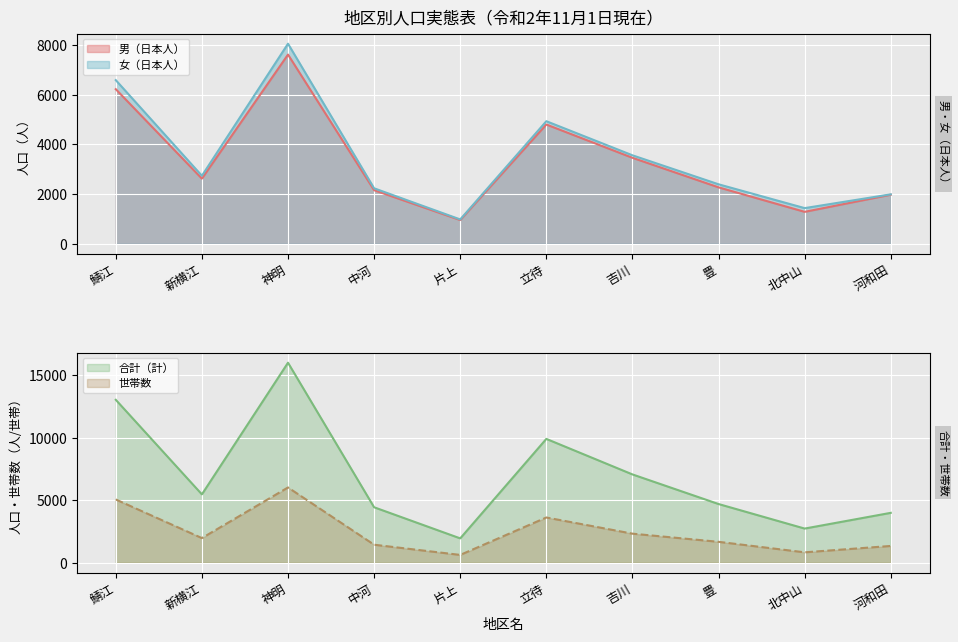

How many lines are shown in the chart?

4